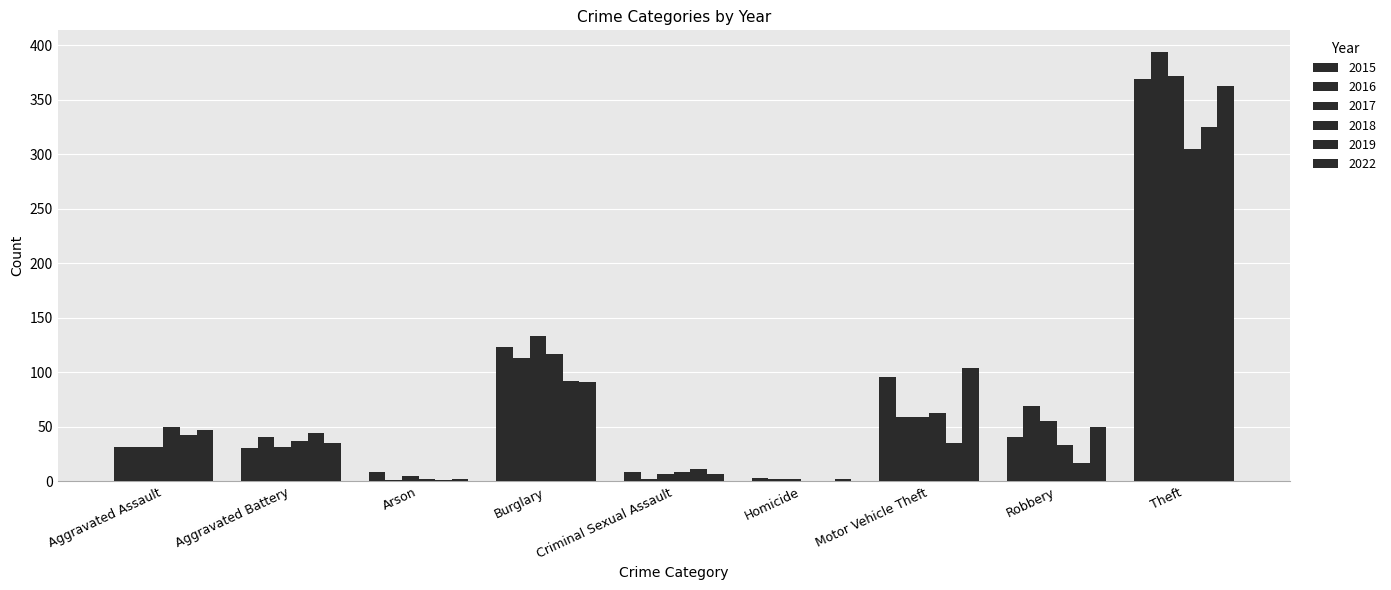

How many categories are shown in the chart?

9